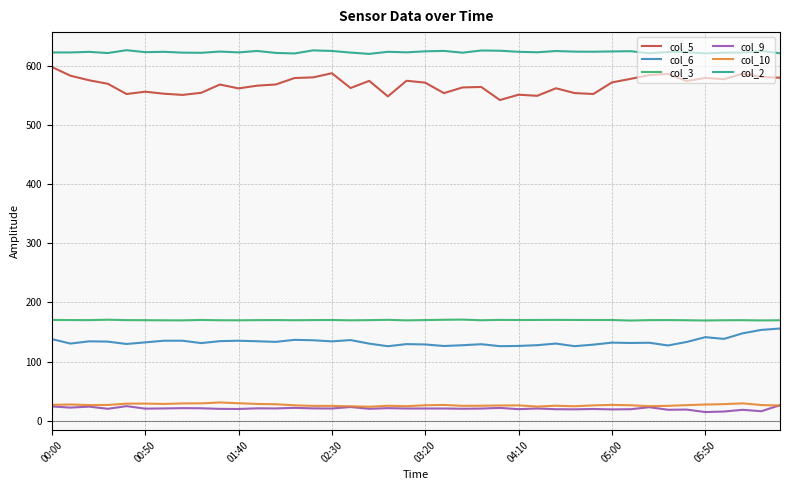

Which series has the largest range (max minus min)?

col_5